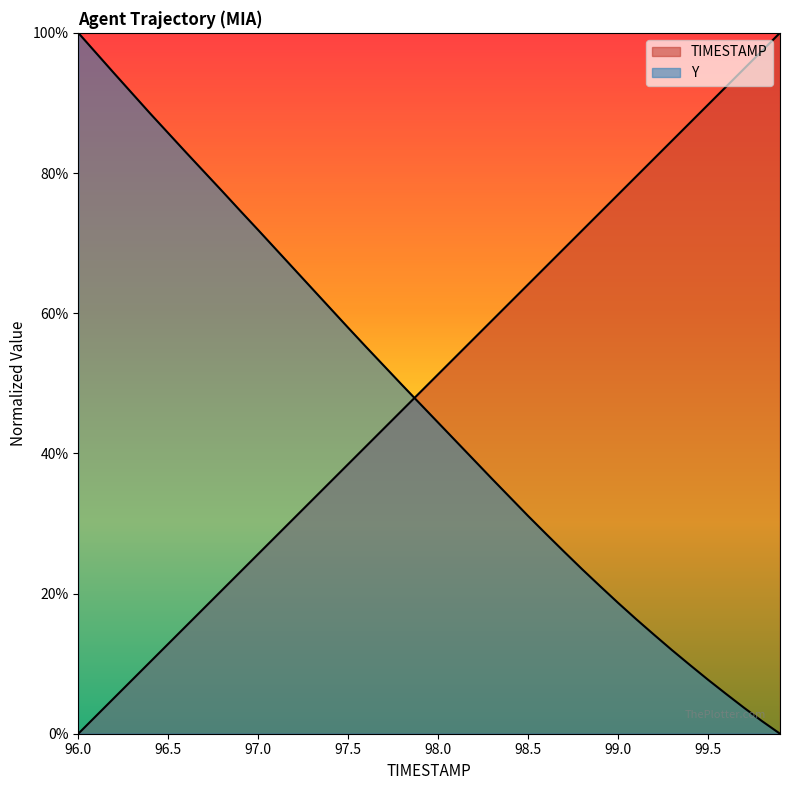

How many lines are shown in the chart?

2